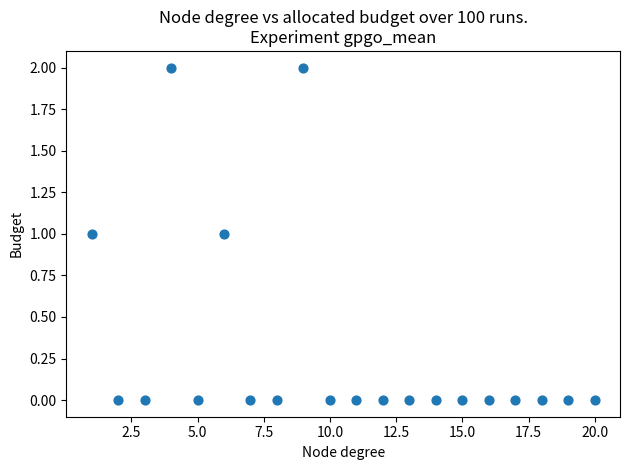

What is the range of X values (max minus min)?

19